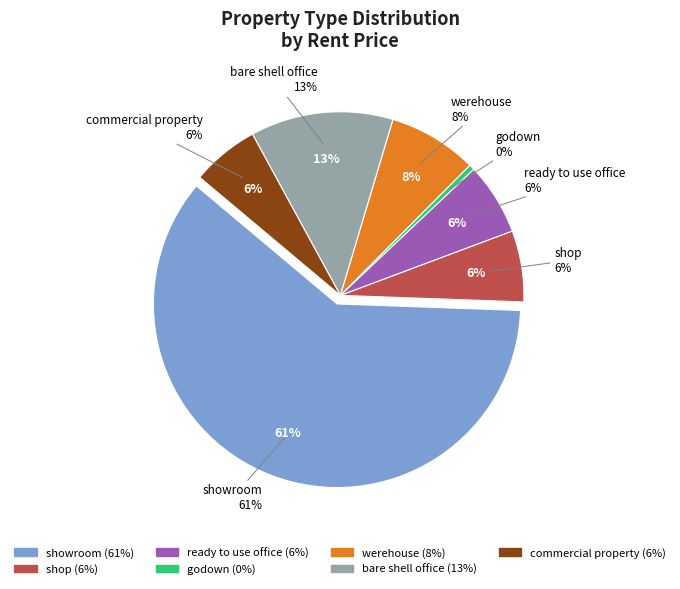

Count the number of slices in the pie.

7